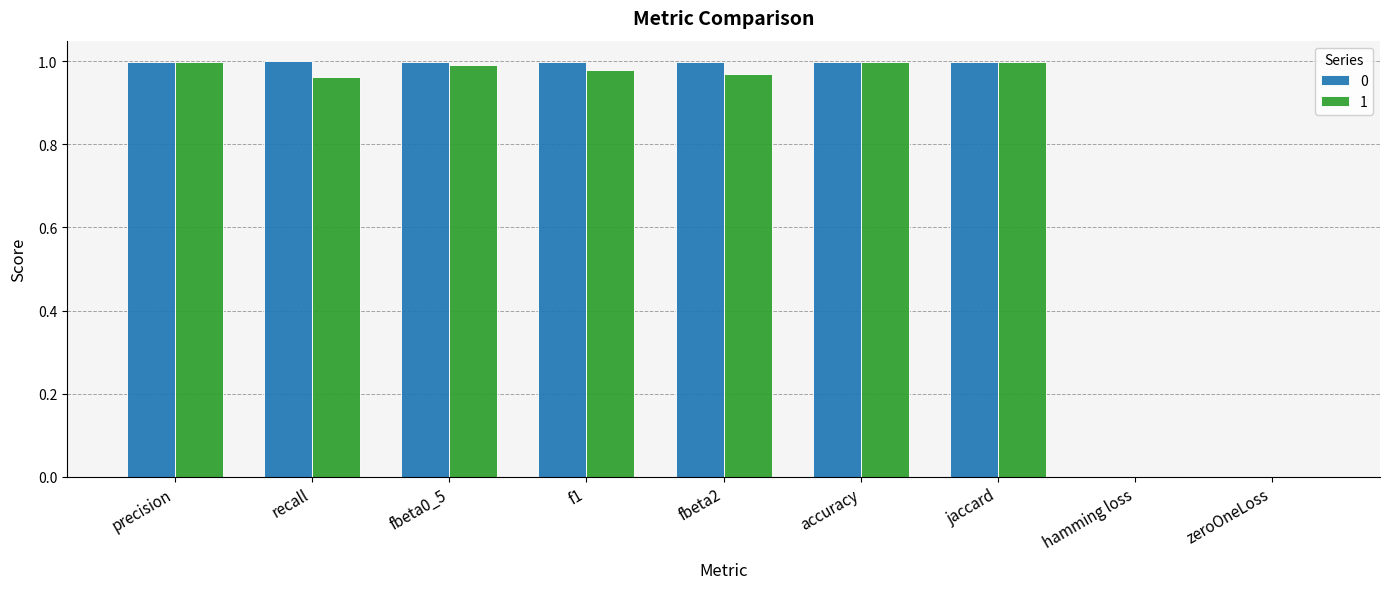

The value of 0 at fbeta0_5 is 1.0. True or false?

True